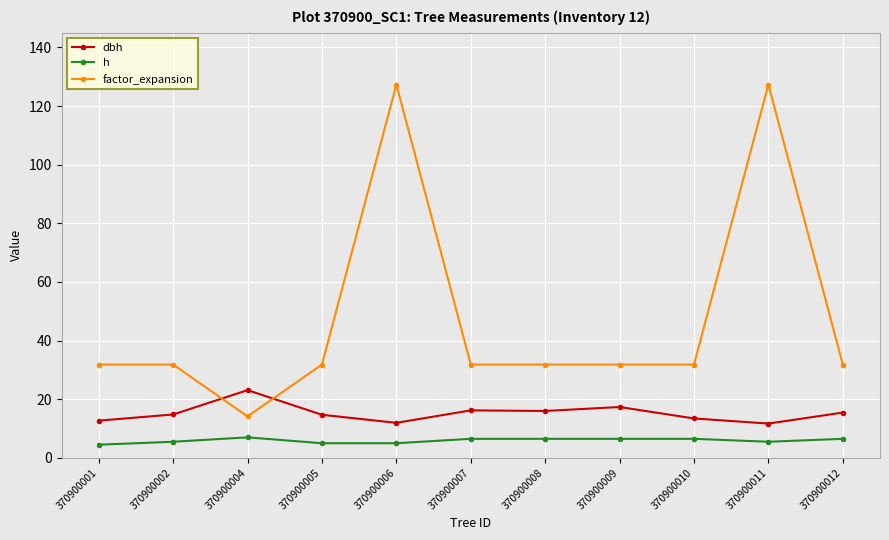

Count the number of data series in this chart.

3